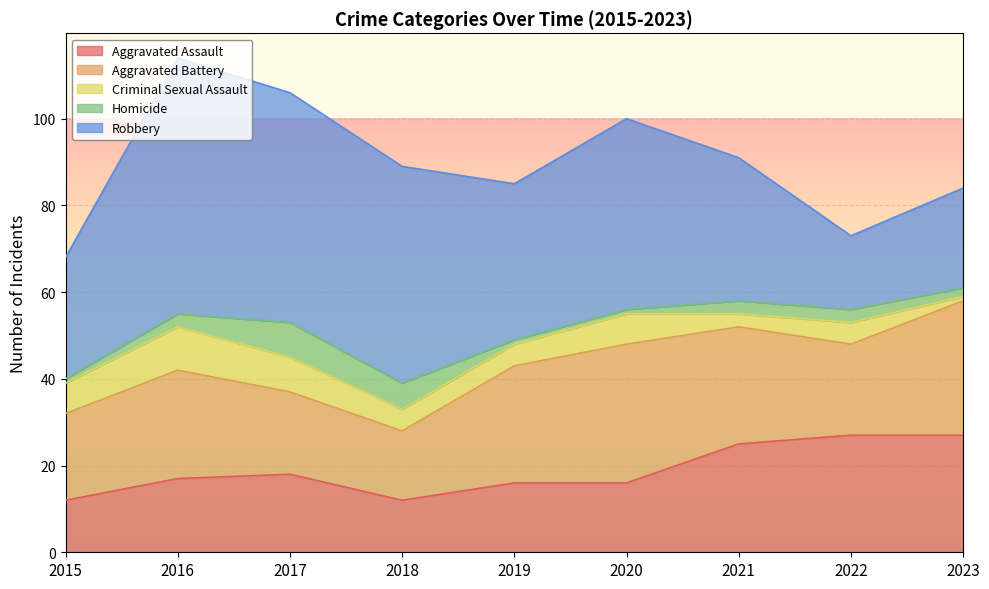

Is the value of Aggravated Battery at 2020 greater than the value of Aggravated Assault at 2023?

Yes